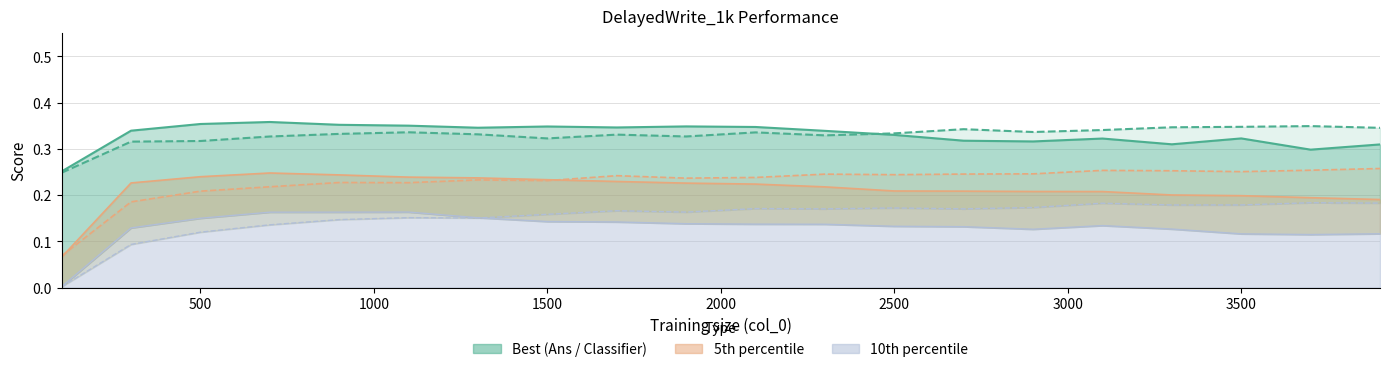

What is the difference between the maximum and second lowest values in the Classifier_10th series?

0.1